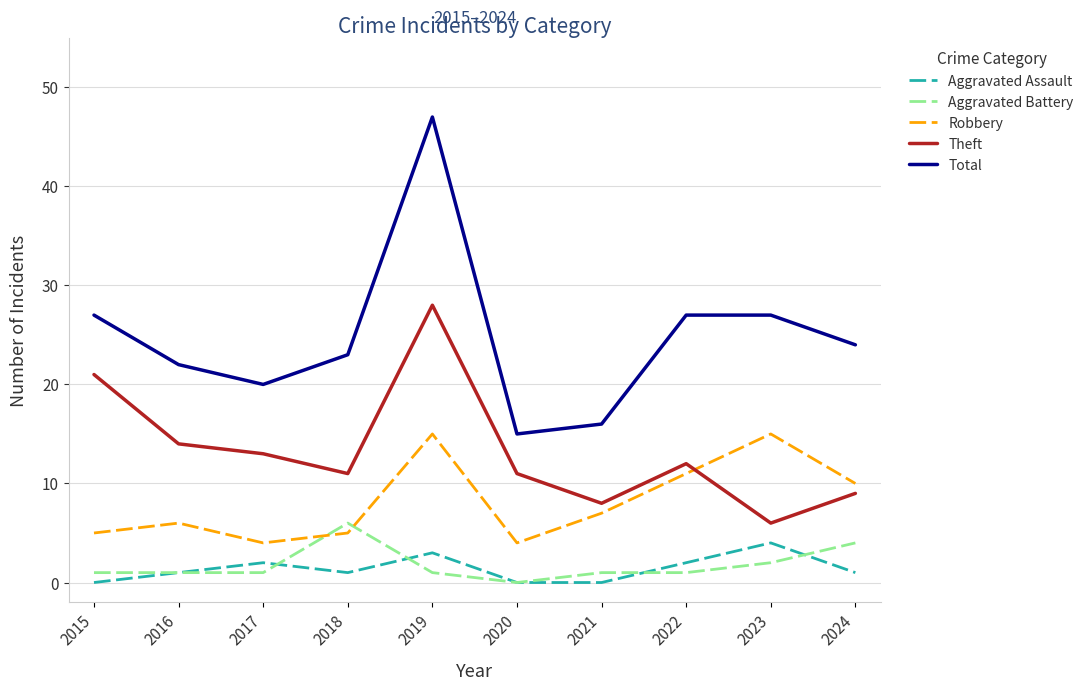

What is the spread (max minus min) of values at 2021?

16